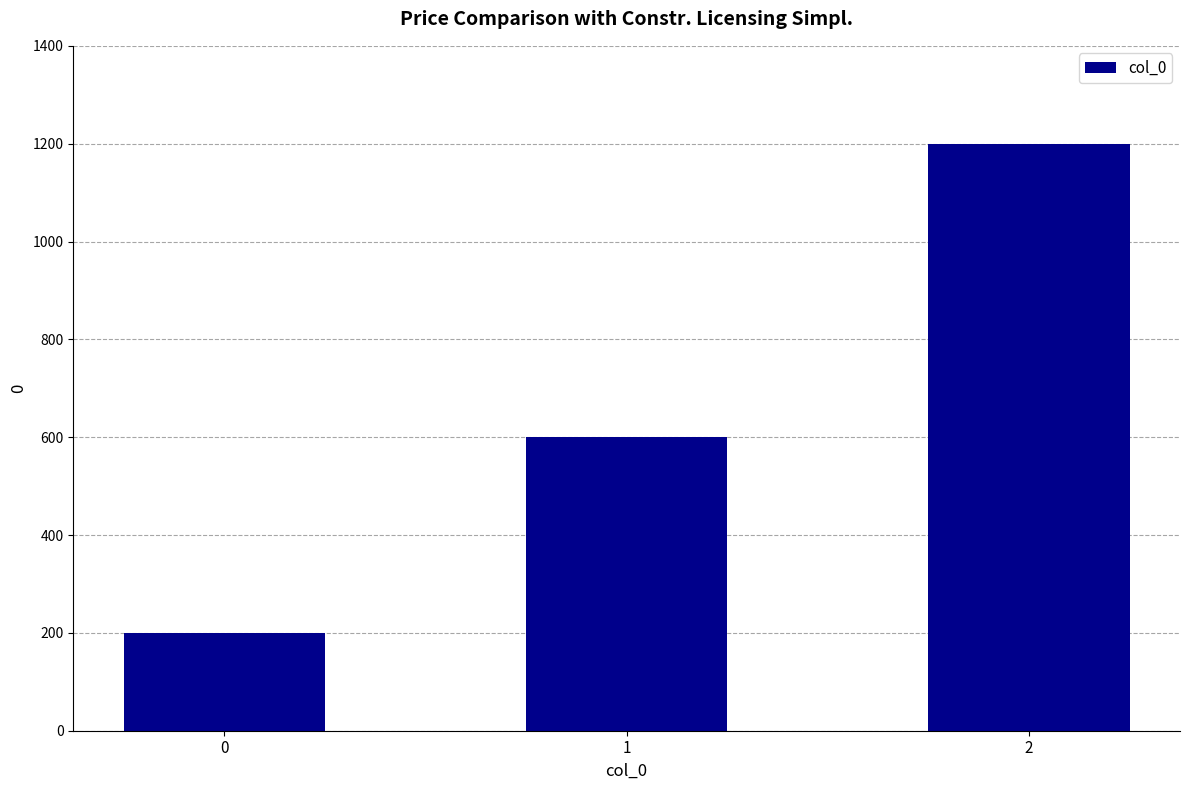

What is the difference between the maximum and minimum values?

1000